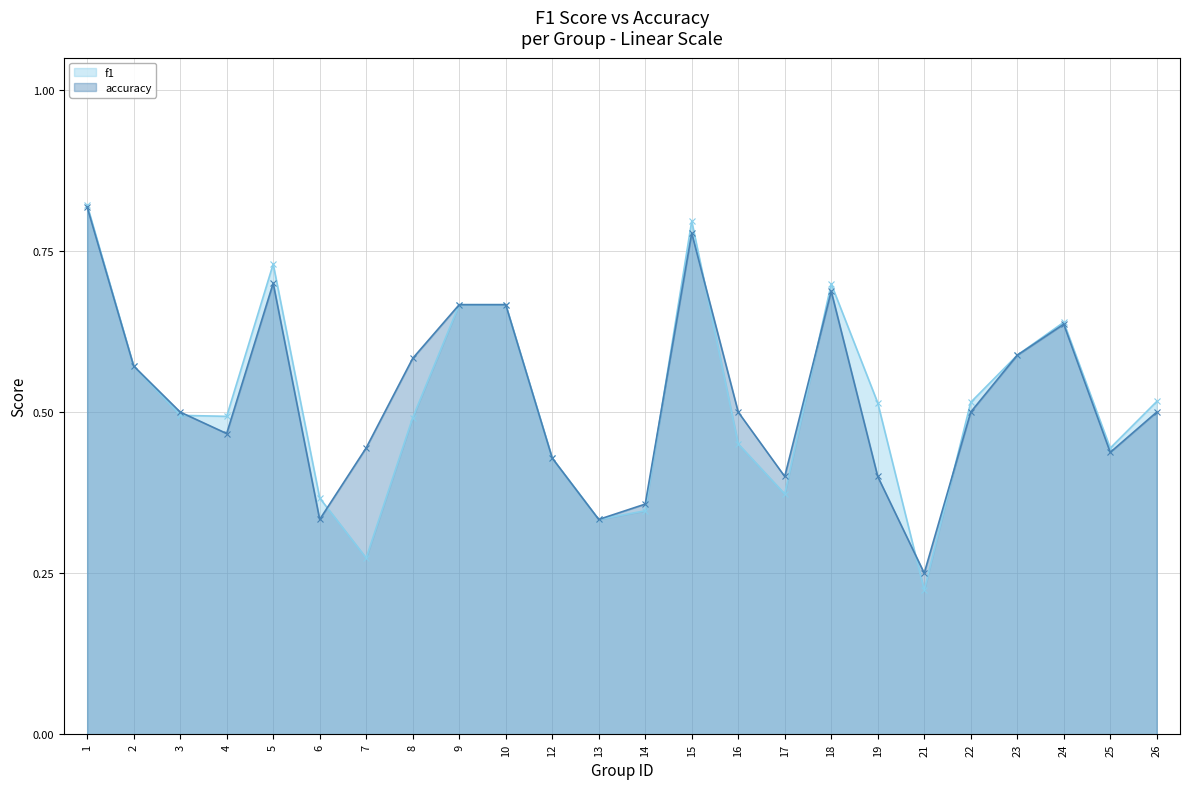

Reading right to left, transcribe all the data shown in this chart.

f1: 26=0.5	25=0.4	24=0.6	23=0.6	22=0.5	21=0.2	19=0.5	18=0.7	17=0.4	16=0.5	15=0.8	14=0.3	13=0.3	12=0.4	10=0.7	9=0.7	8=0.5	7=0.3	6=0.4	5=0.7	4=0.5	3=0.5	2=0.6	1=0.8
accuracy: 26=0.5	25=0.4	24=0.6	23=0.6	22=0.5	21=0.2	19=0.4	18=0.7	17=0.4	16=0.5	15=0.8	14=0.4	13=0.3	12=0.4	10=0.7	9=0.7	8=0.6	7=0.4	6=0.3	5=0.7	4=0.5	3=0.5	2=0.6	1=0.8